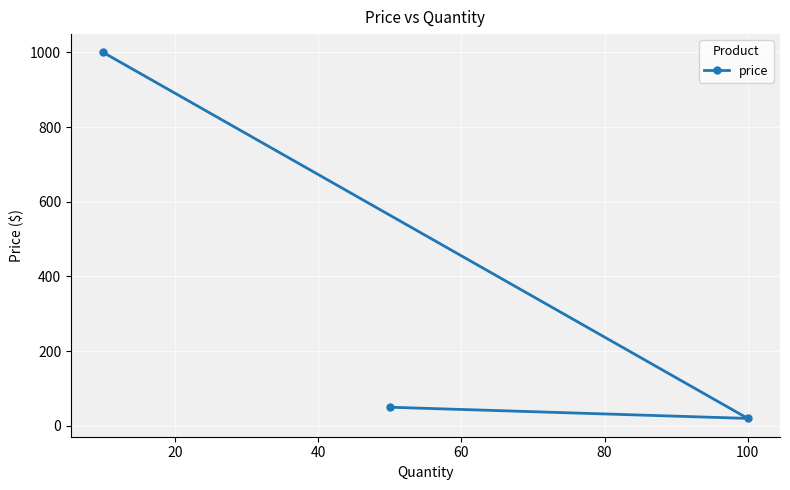

Reading left to right, transcribe all the data shown in this chart.

1000.0	50.0	20.0